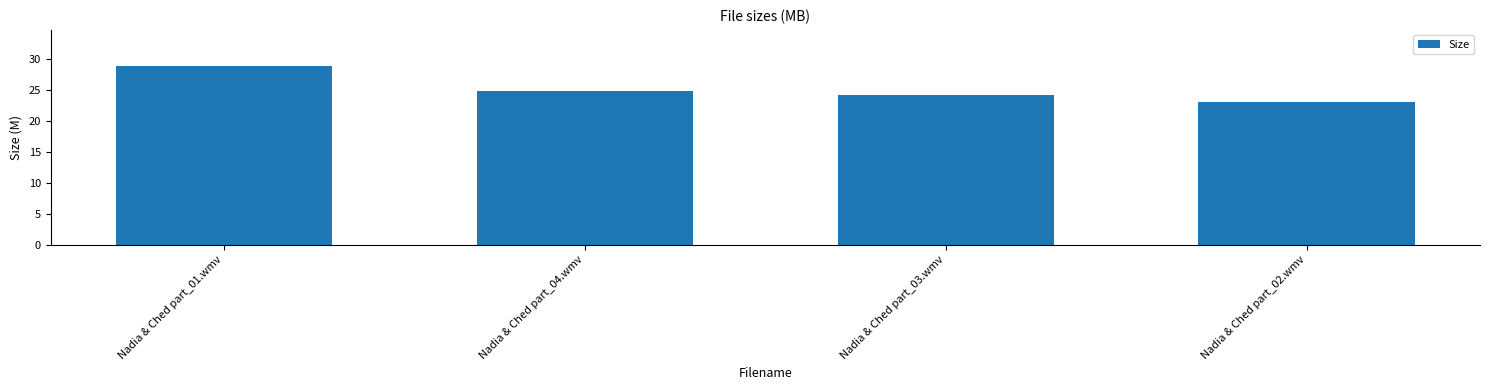

Are the bars horizontal?

No